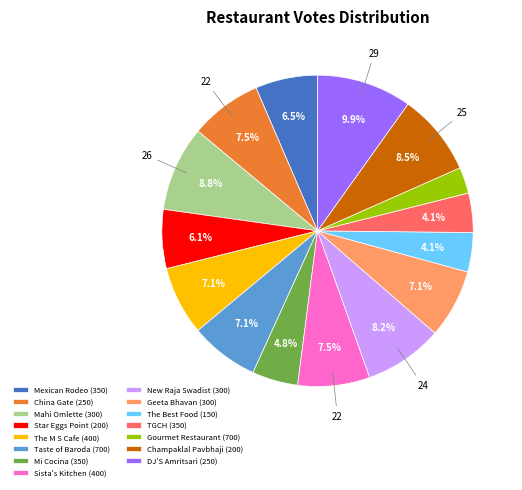

How many segments does this pie chart have?

15